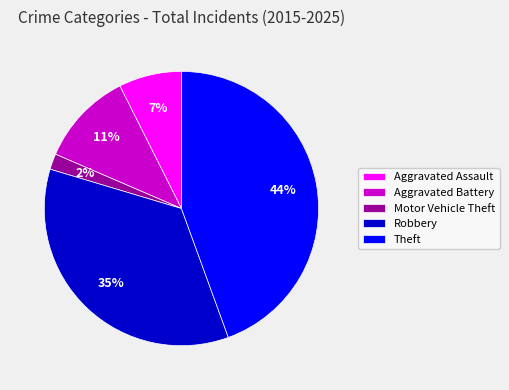

What is the largest slice in the pie chart?

Theft